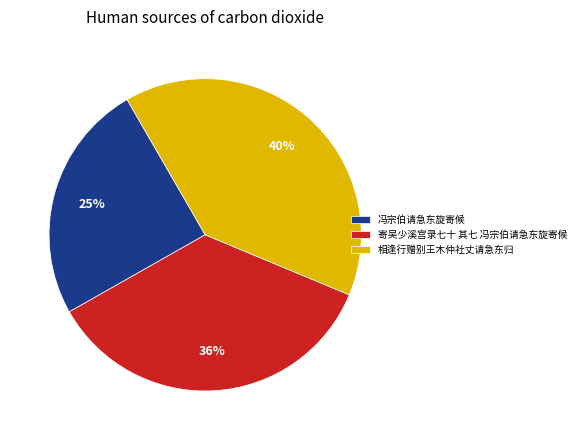

What is the ratio of the value at 冯宗伯请急东旋寄候 to the value at 相逢行赠别王木仲社丈请急东归?

0.6